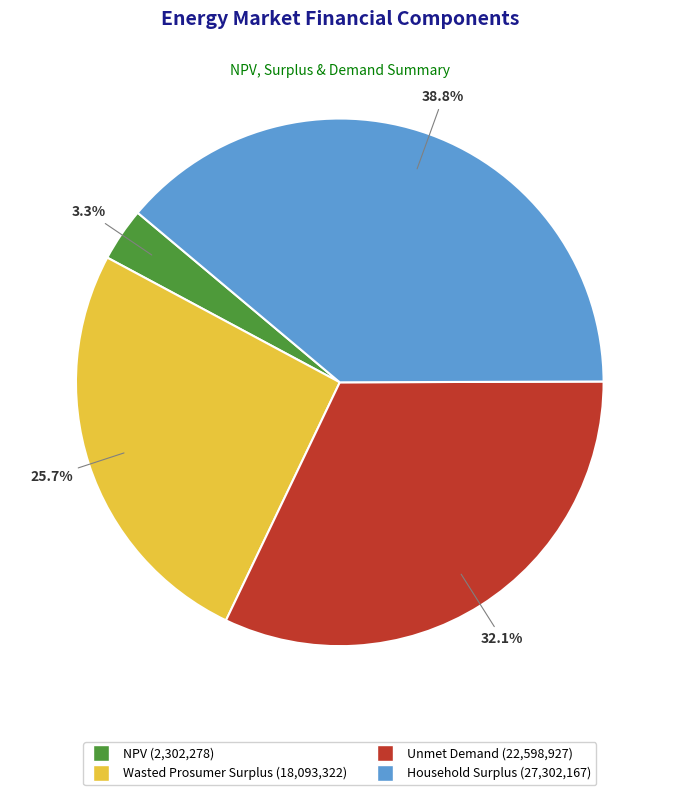

How many segments does this pie chart have?

4